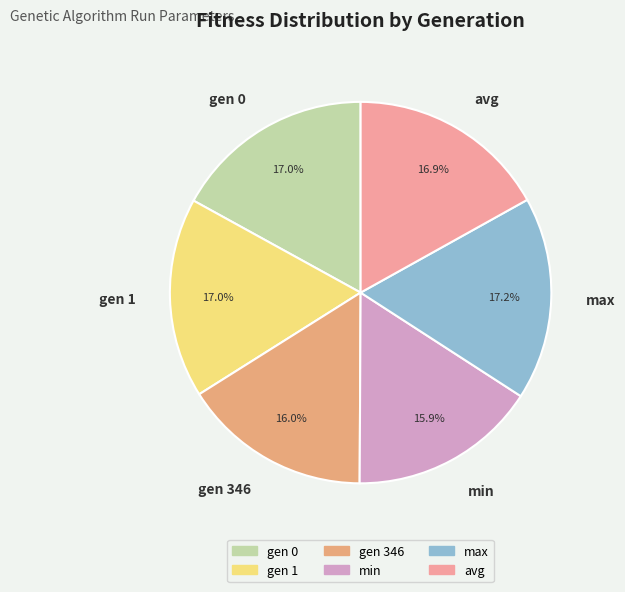

To the nearest percent, what is the difference between the largest and smallest slice percentages?

1%